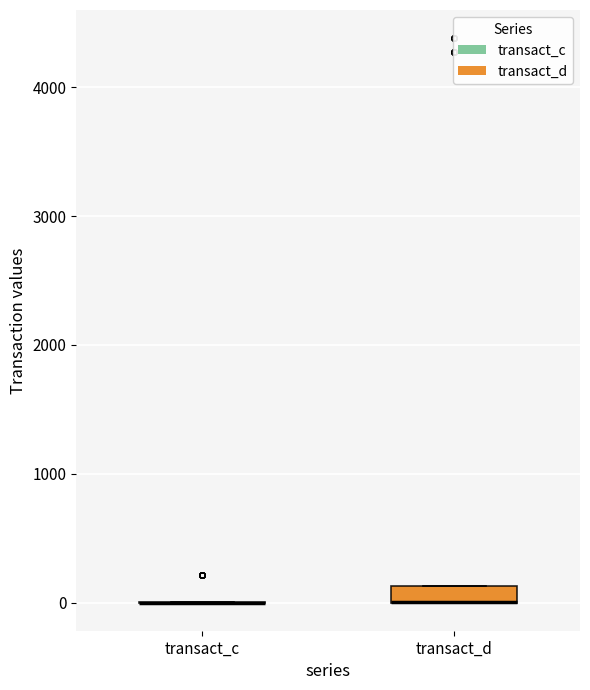

Comparing the boxes themselves (not the whiskers), which one is the tallest?

transact_d